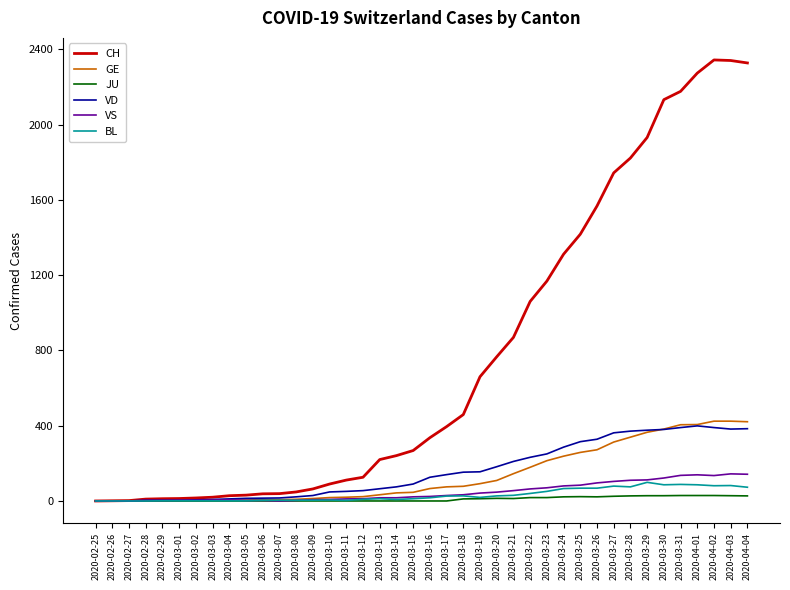

How many lines are shown in the chart?

6